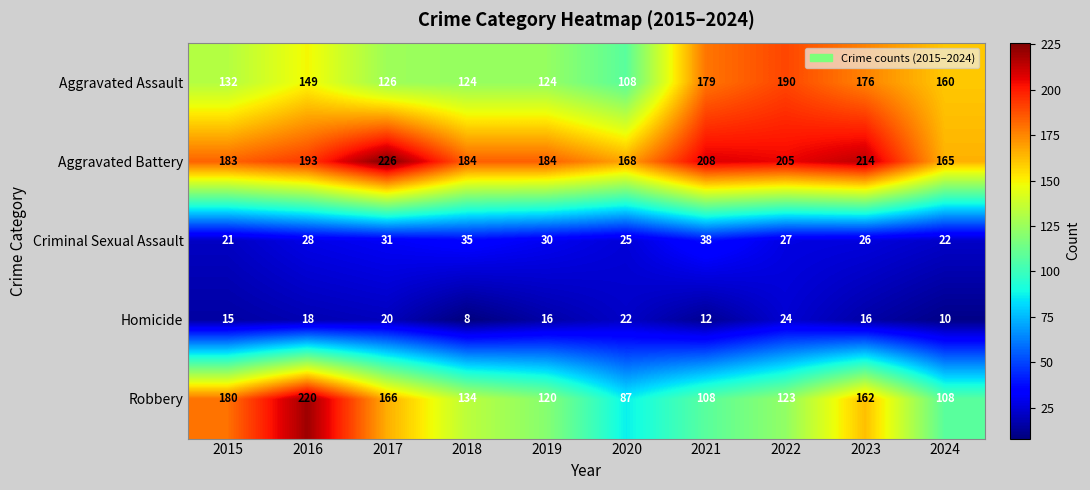

What is the total value across all series at 2015?

531